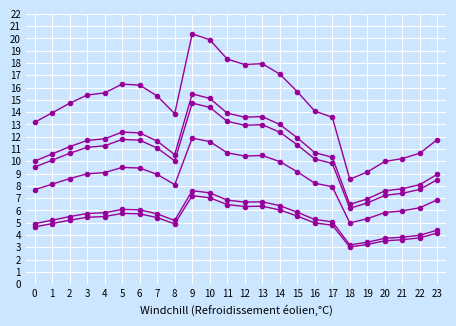

Which has a higher value, 17 or 23?

17